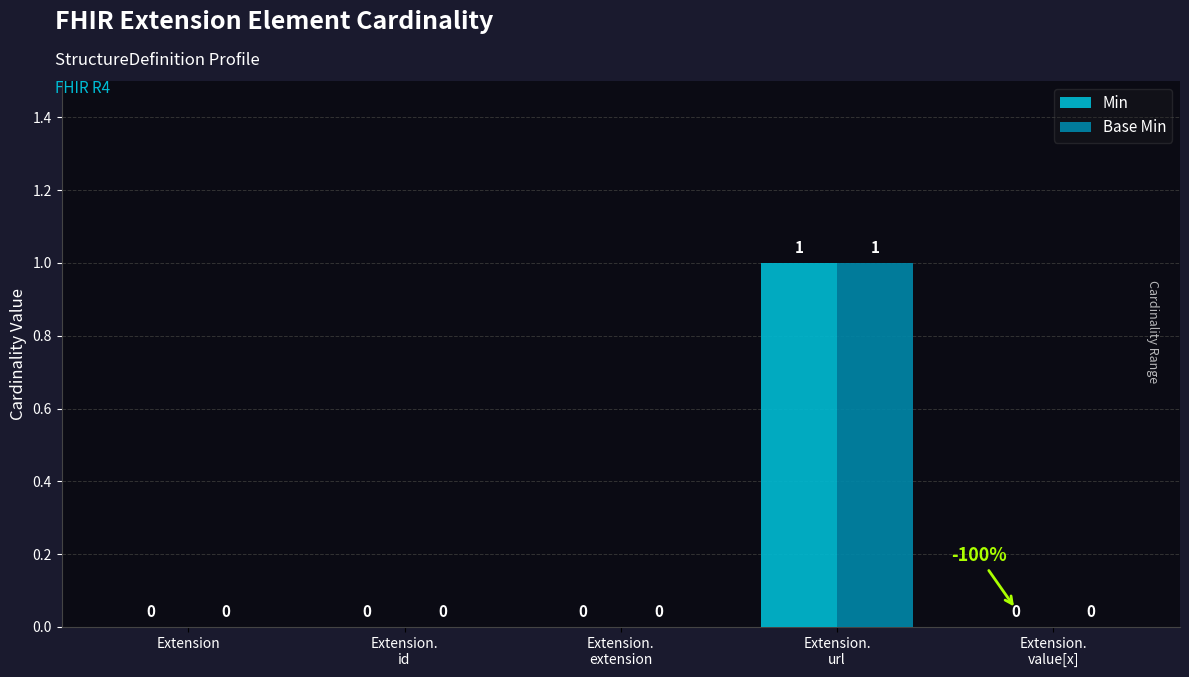

How many Min values are between 0 and 1?

5